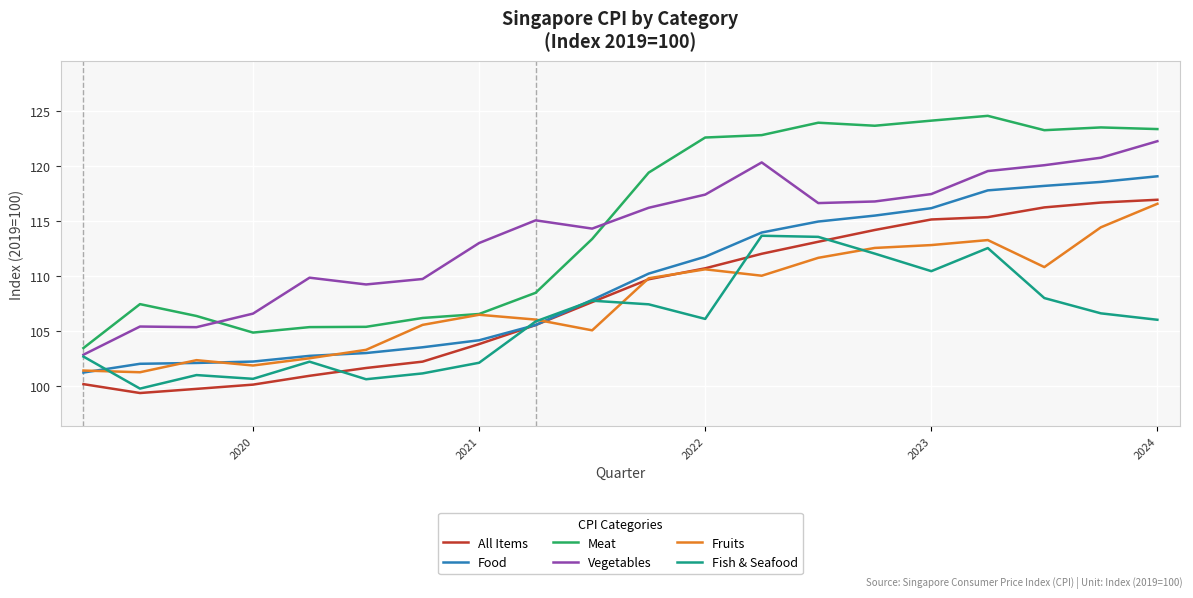

How many data points in Fruits are above 109?

10